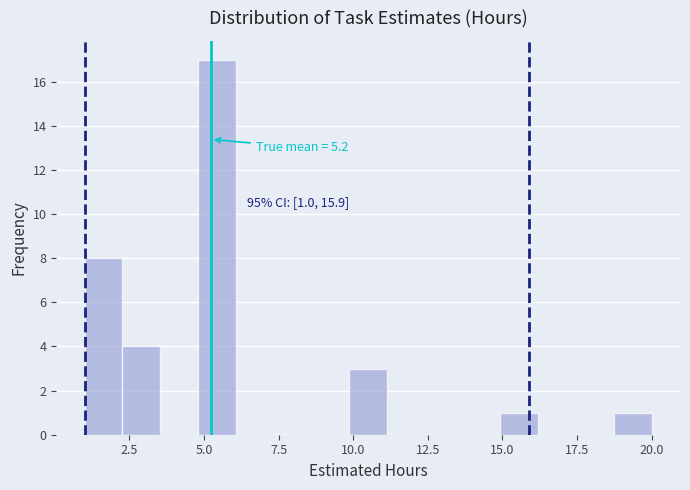

Read against the x-axis, roughly where is the centre of the tallest bar?

5.5